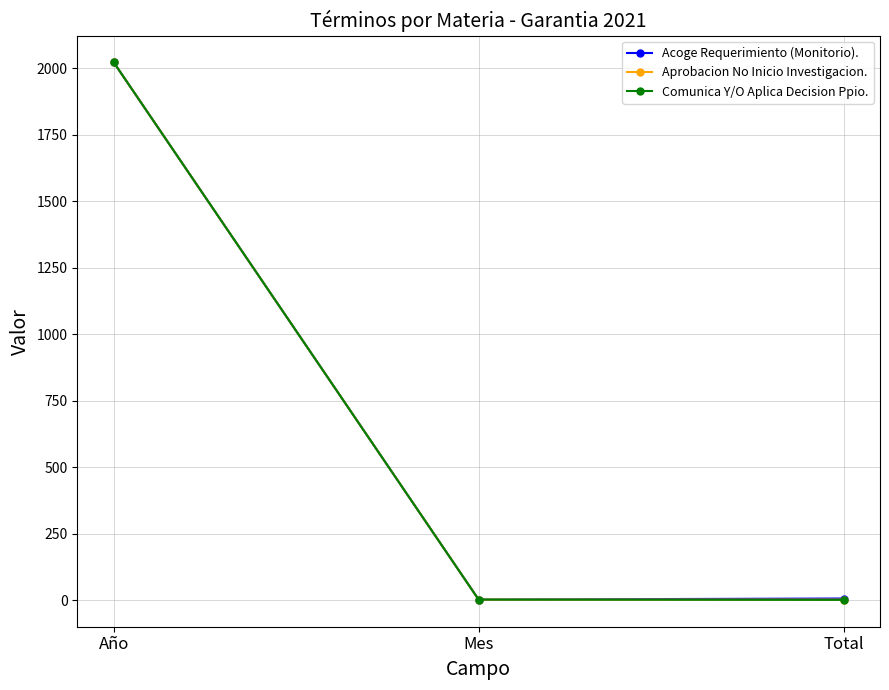

The Aprobacion No Inicio Investigacion. series shows 2021 at Año. True or false?

True